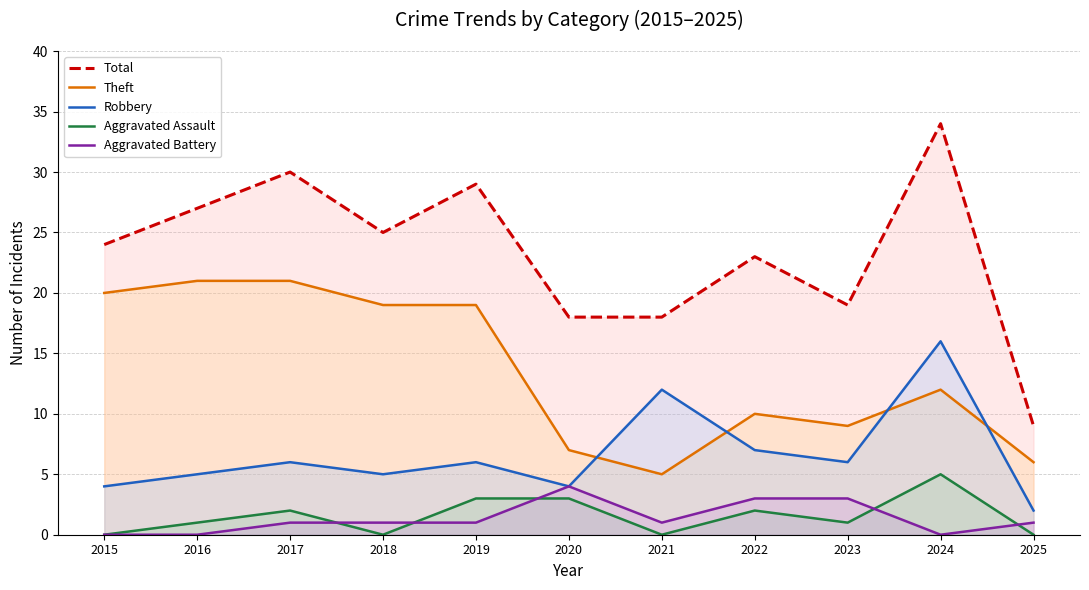

How many Aggravated Assault values are between 0 and 3?

10